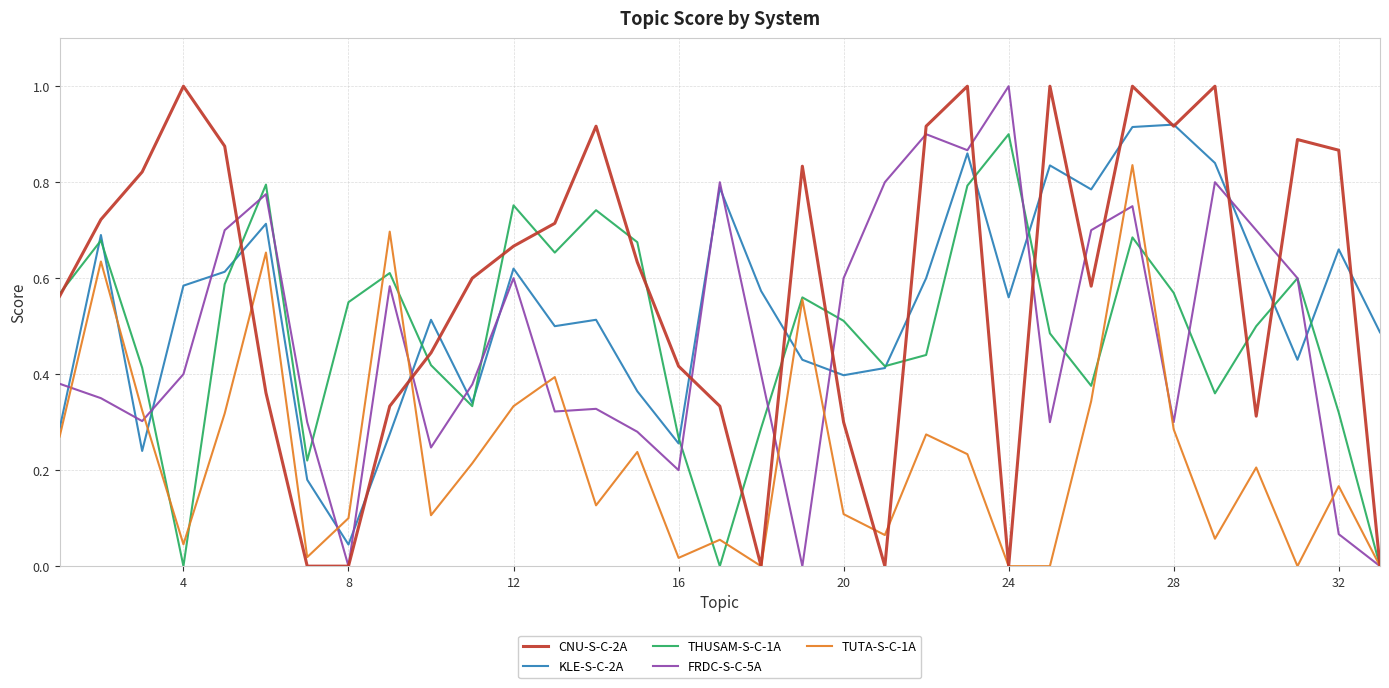

What are all the series names shown in the legend?

CNU-S-C-2A, KLE-S-C-2A, THUSAM-S-C-1A, FRDC-S-C-5A, TUTA-S-C-1A